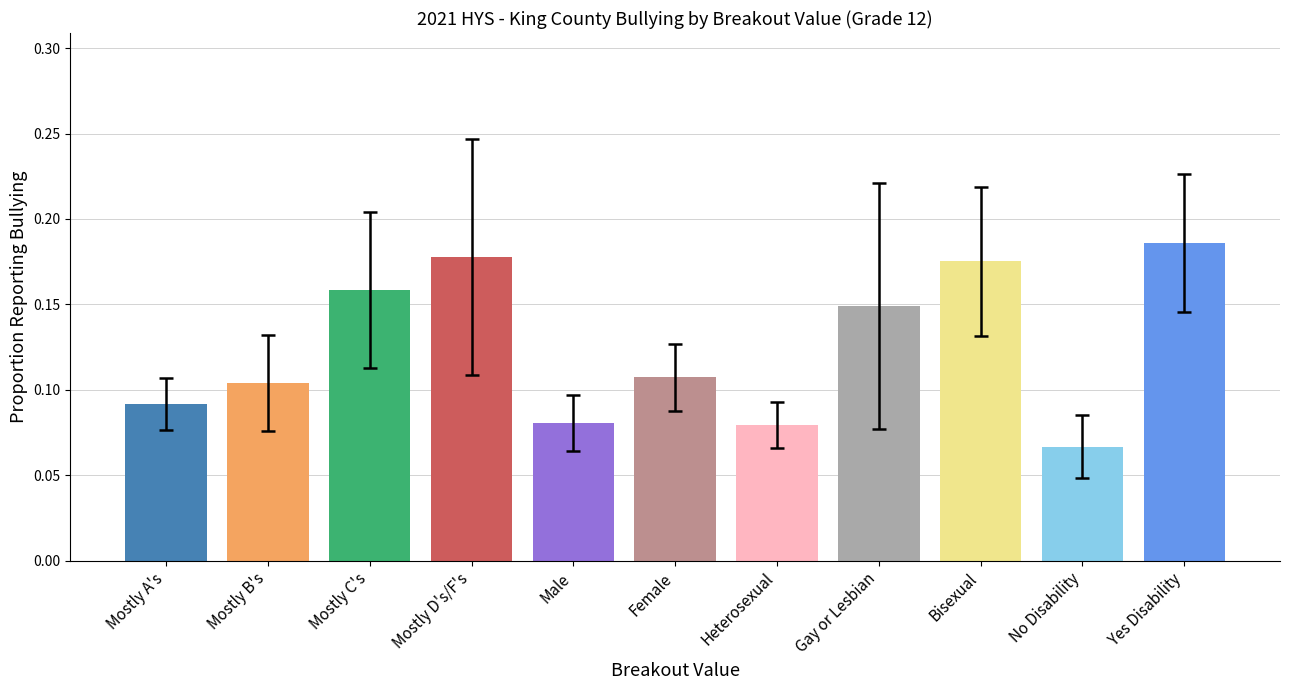

How many series are shown in this chart?

1